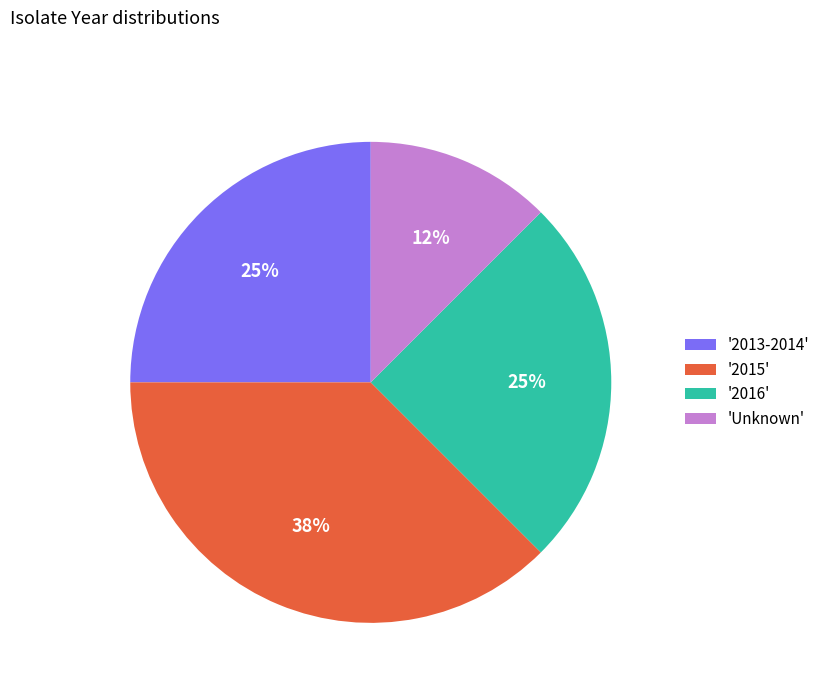

To the nearest percent, what is the combined percentage of '2013-2014' and '2016'?

50%